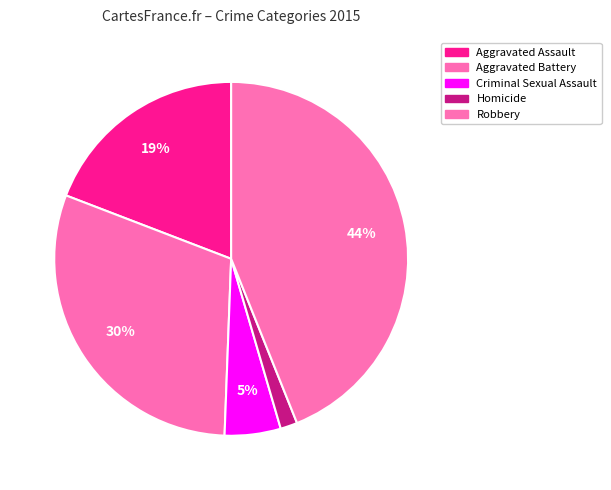

Count the number of slices in the pie.

5